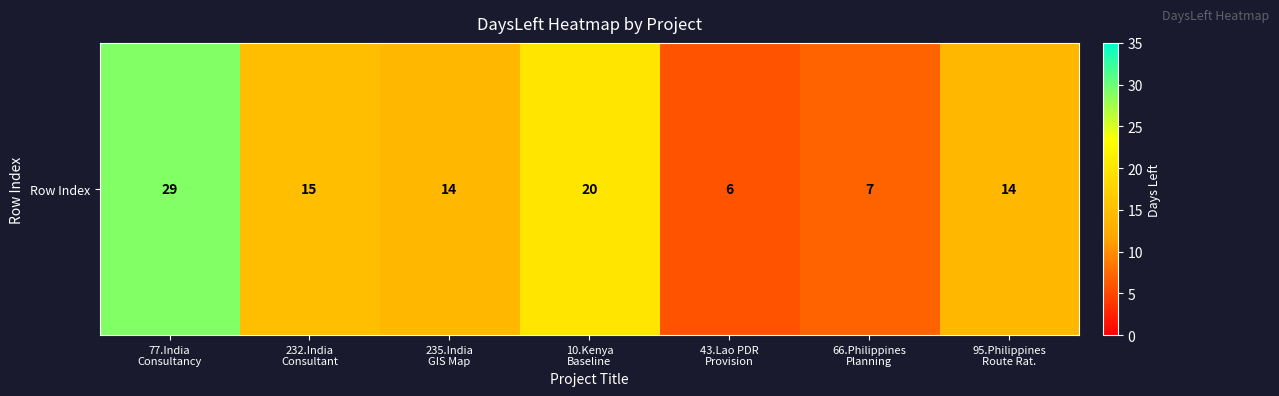

Reading left to right, what are all the values shown in this chart?

29	15	14	20	6	7	14